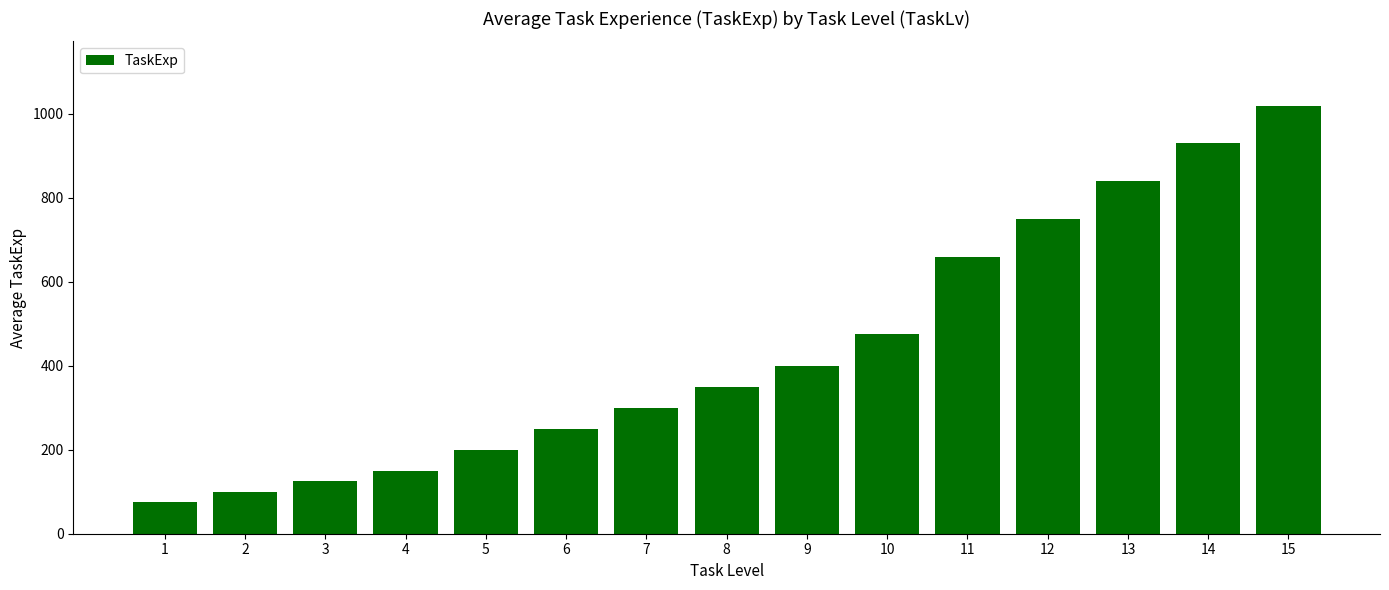

What is the sum of the values at 14 and 8?

1280